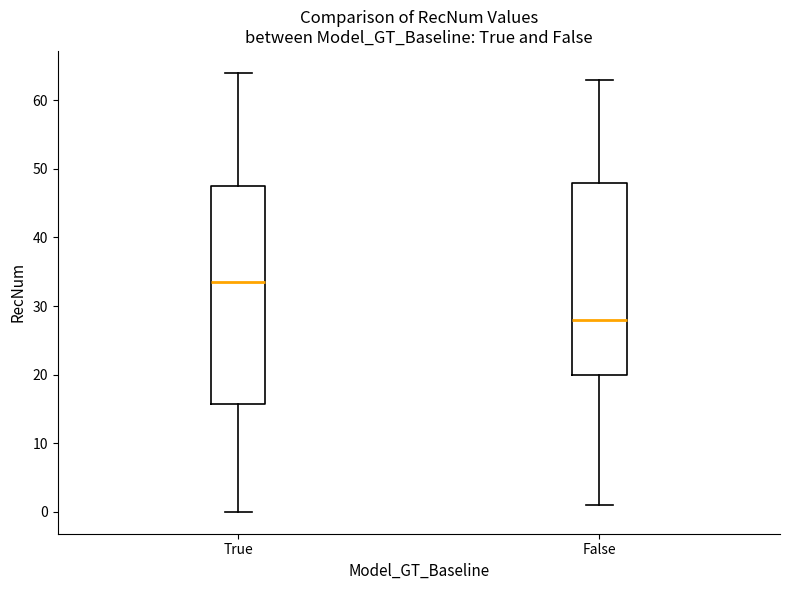

Comparing the boxes themselves (not the whiskers), which one is the tallest?

True